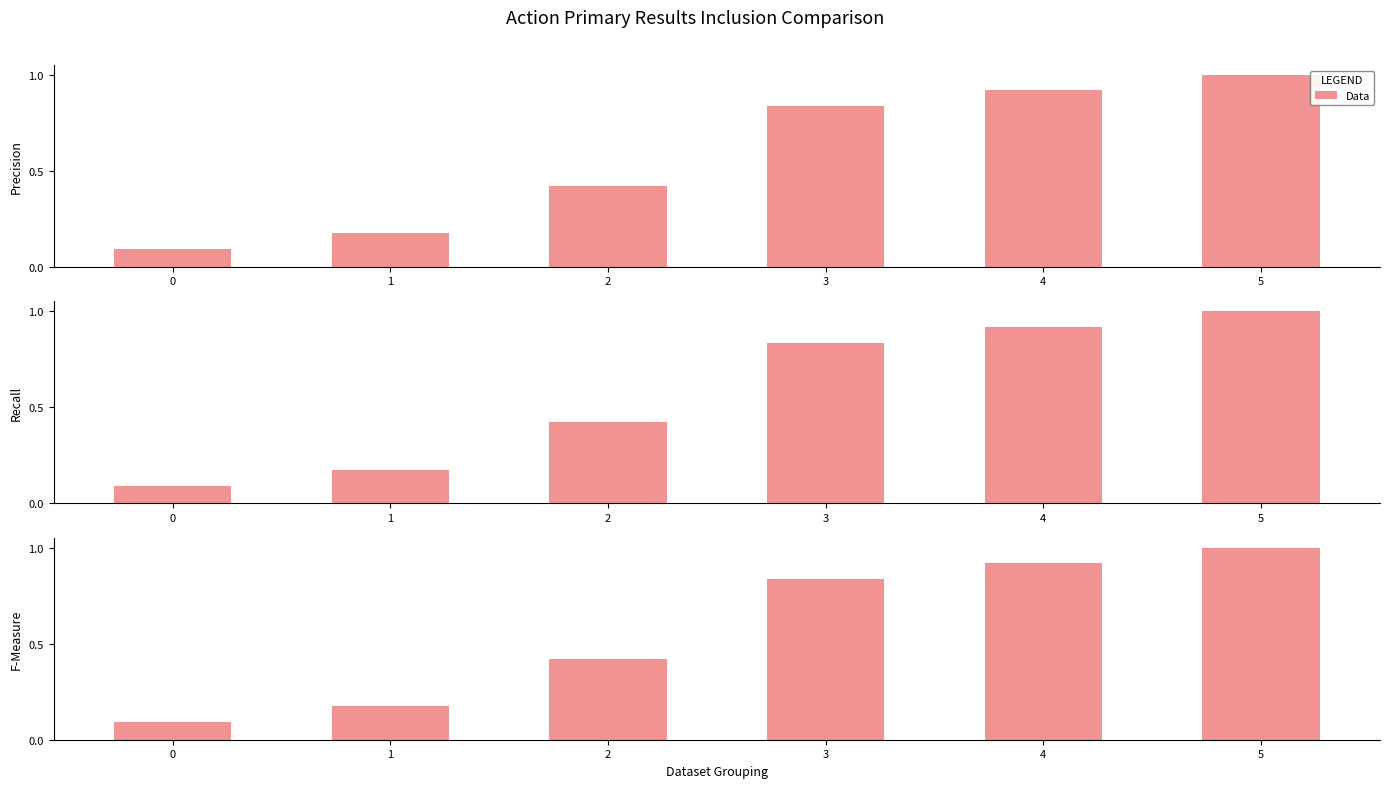

What is the sum of the values at 4 and 5?

1.9